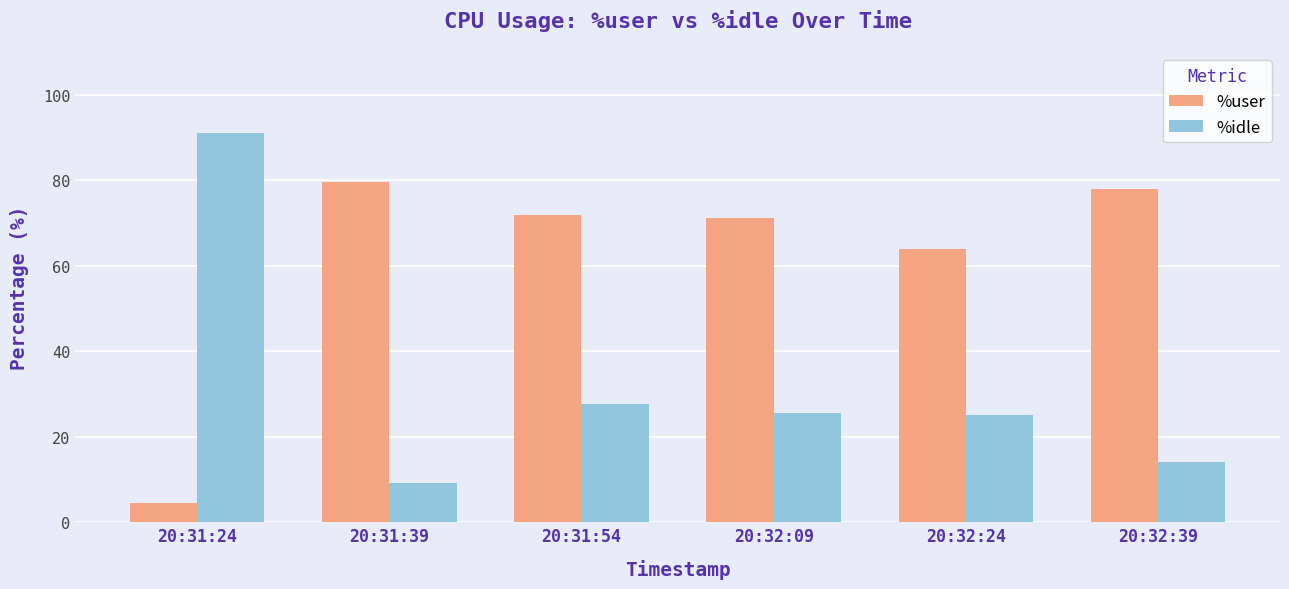

At which category does the chart reach its minimum across all series?

20:31:24